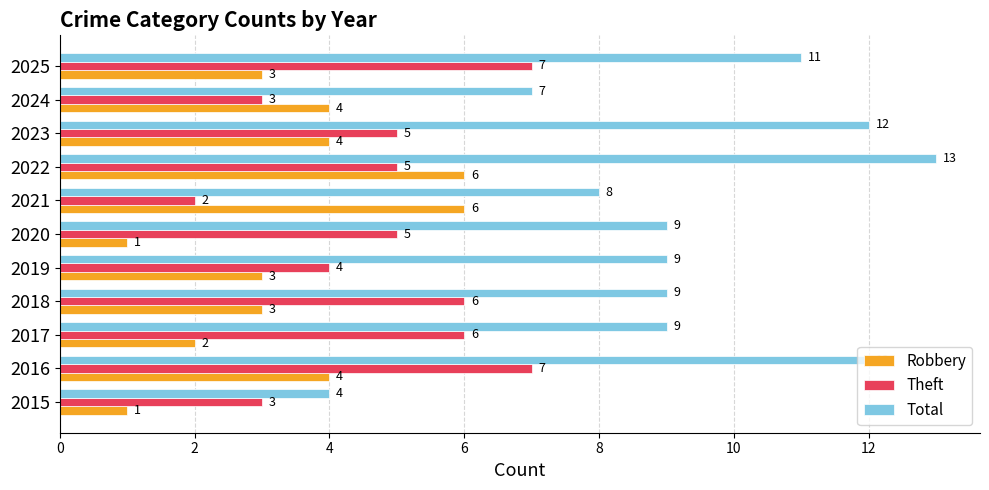

List the series in order of their peak value, lowest first.

Robbery, Theft, Total